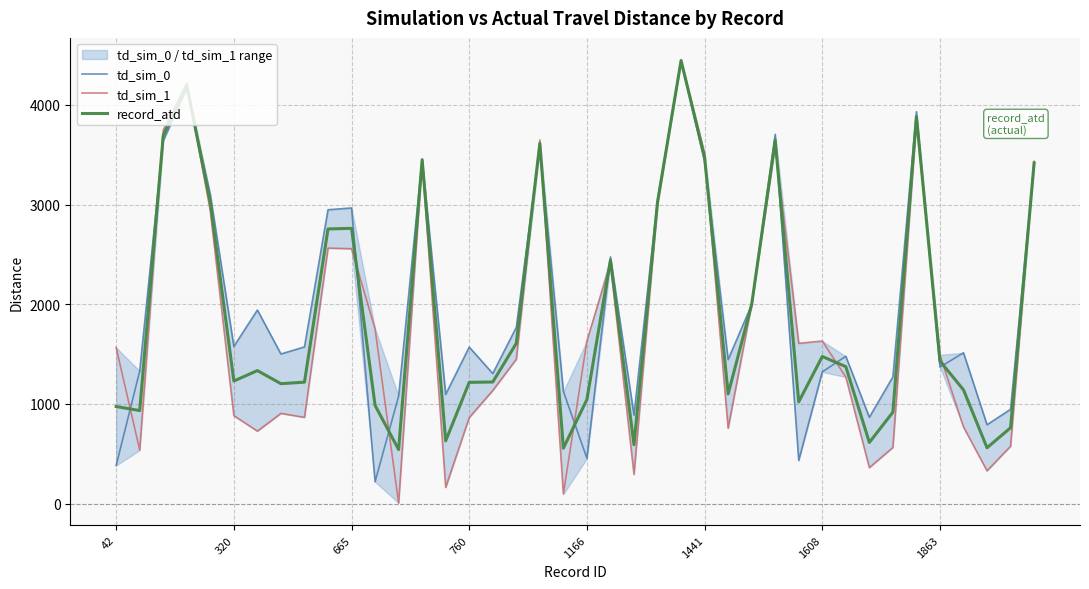

How many values in the td_sim_0 series are below 1570?

20